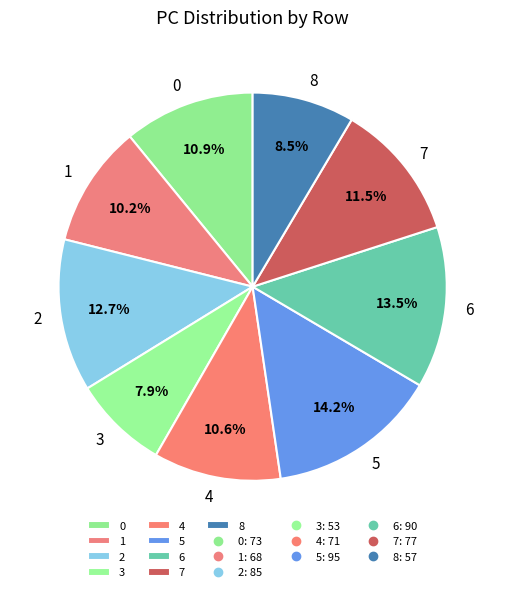

How many slices are in this pie chart?

9